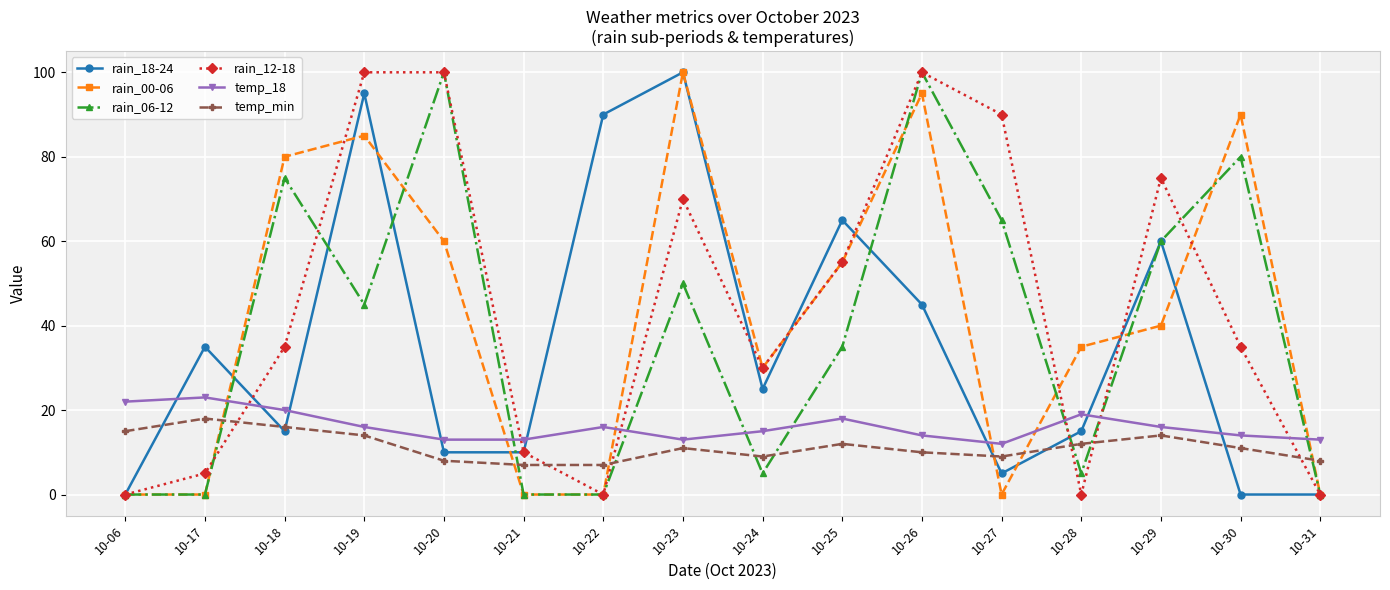

Is the value of rain_12-18 at 10-31 greater than the value of temp_min at 10-28?

No